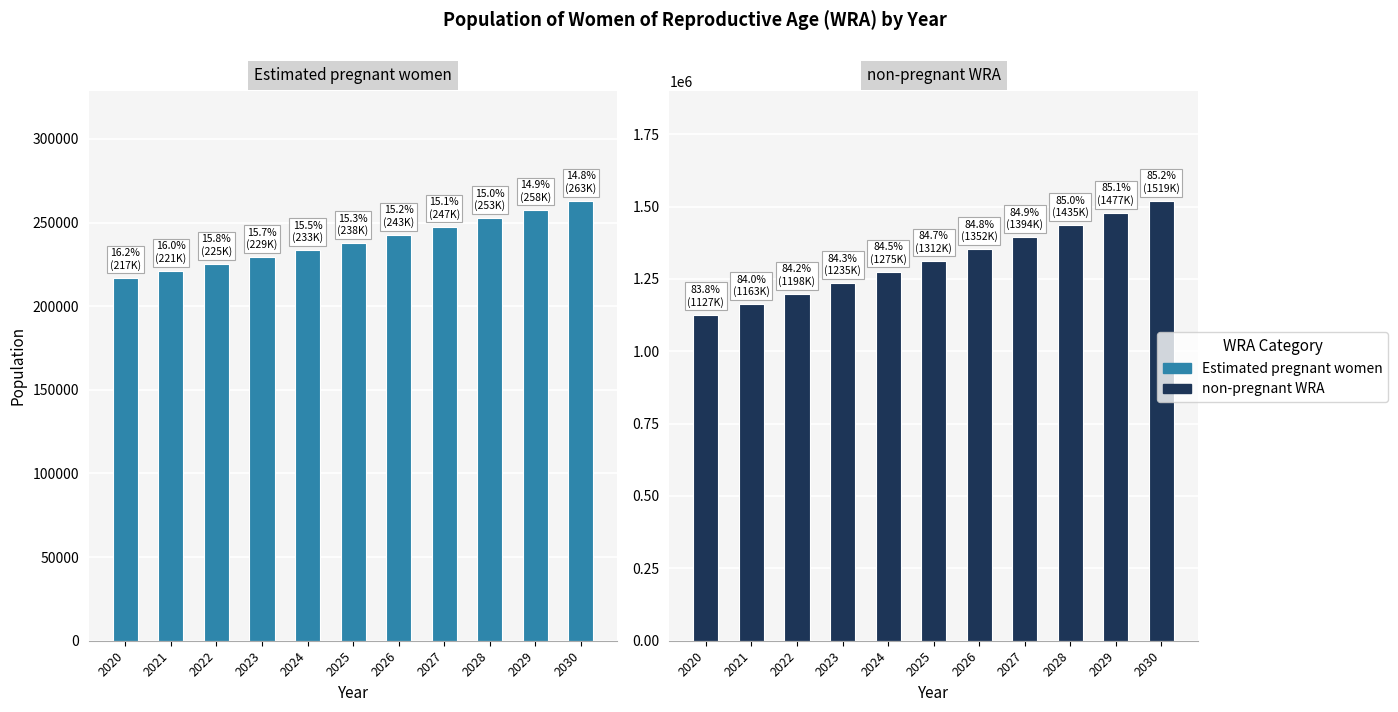

What is the sum of all non-pregnant WRA values?

14487196